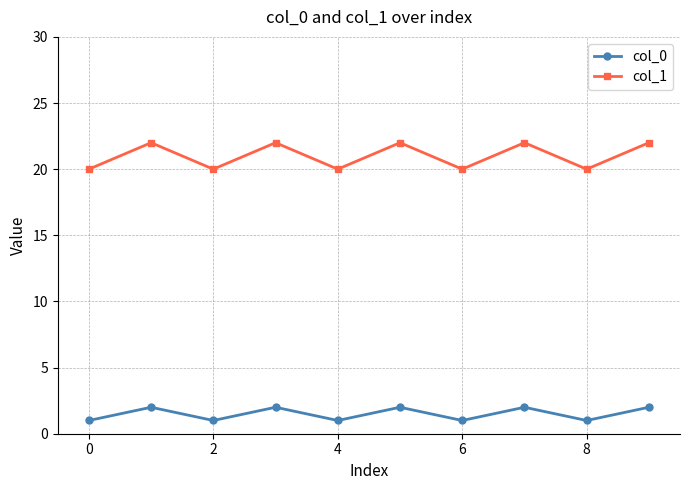

True or false: col_0 and col_1 intersect in this chart.

False